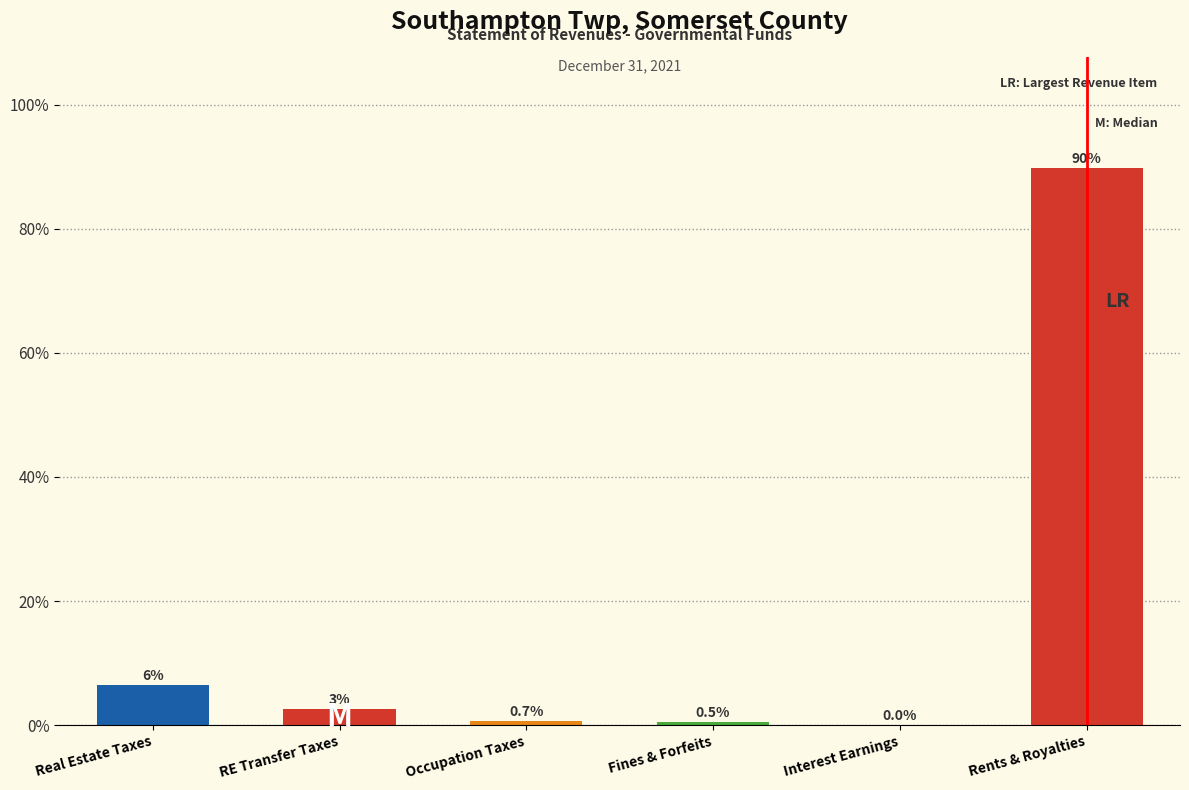

Between RE Transfer Taxes and Occupation Taxes, which is larger?

RE Transfer Taxes